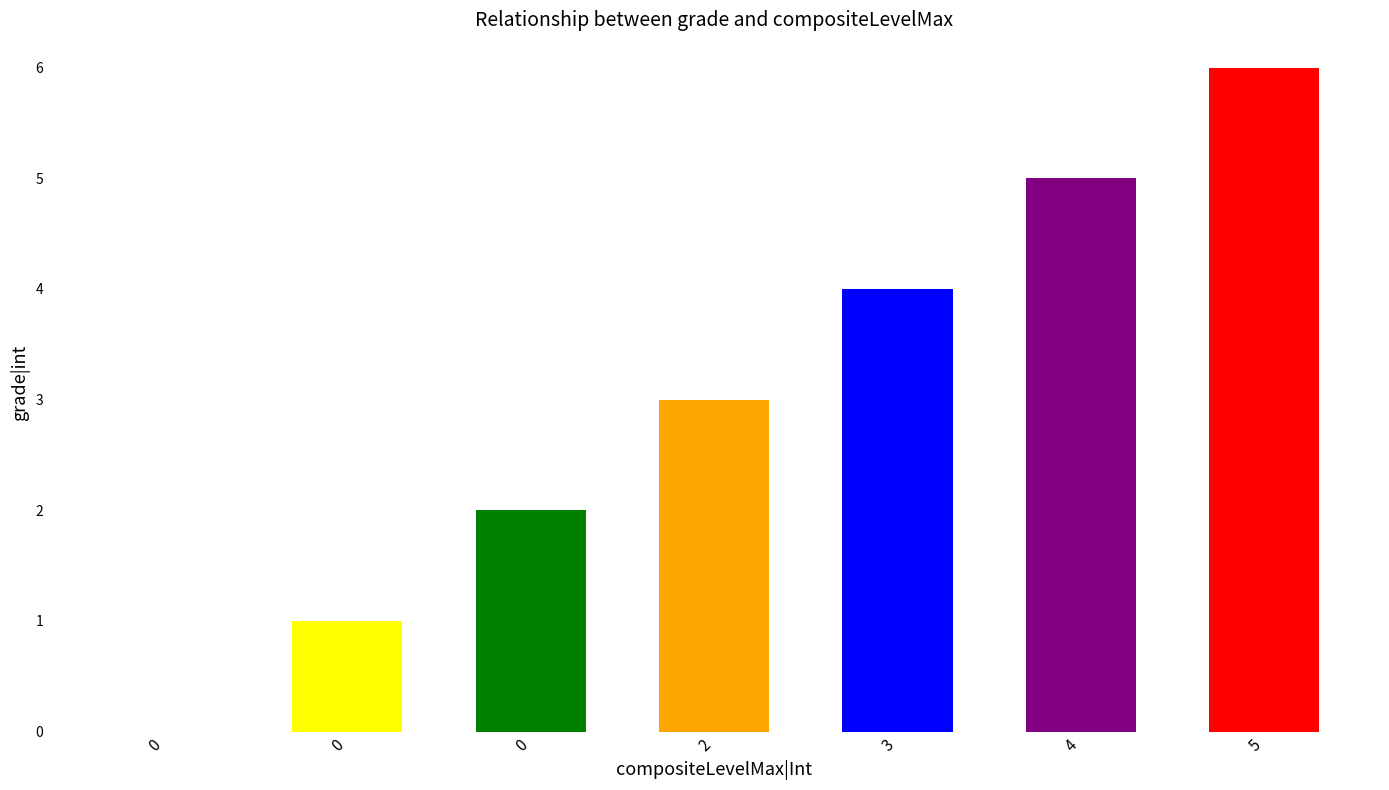

What is the value of the 7th bar from the left?

6